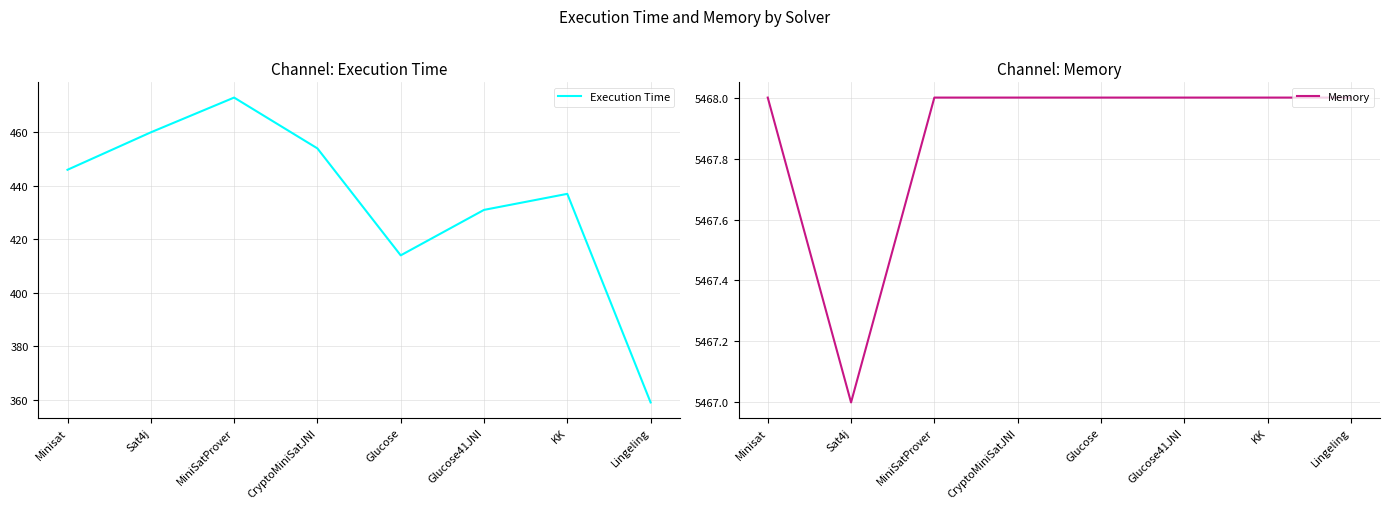

Reading left to right, list all the values displayed in this chart.

Execution Time: Minisat=446	Sat4j=460	MiniSatProver=473	CryptoMiniSatJNI=454	Glucose=414	Glucose41JNI=431	KK=437	Lingeling=359
Memory: Minisat=5468	Sat4j=5467	MiniSatProver=5468	CryptoMiniSatJNI=5468	Glucose=5468	Glucose41JNI=5468	KK=5468	Lingeling=5468